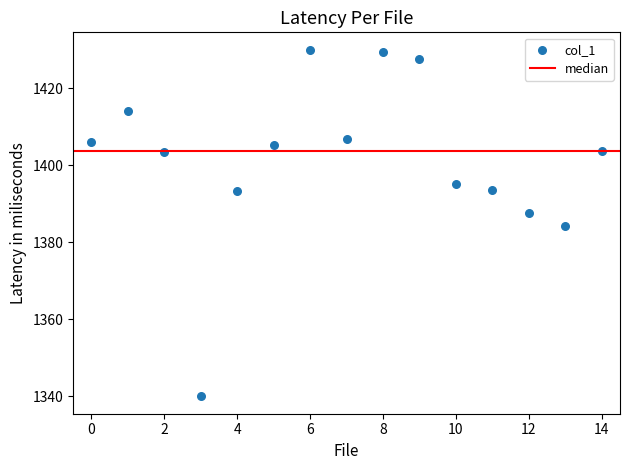

How many points are shown in the scatter plot?

15